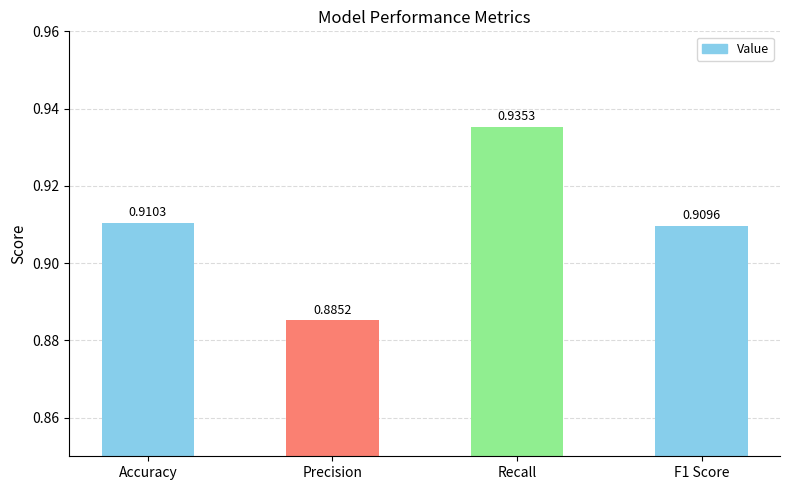

How many series are shown in this chart?

1